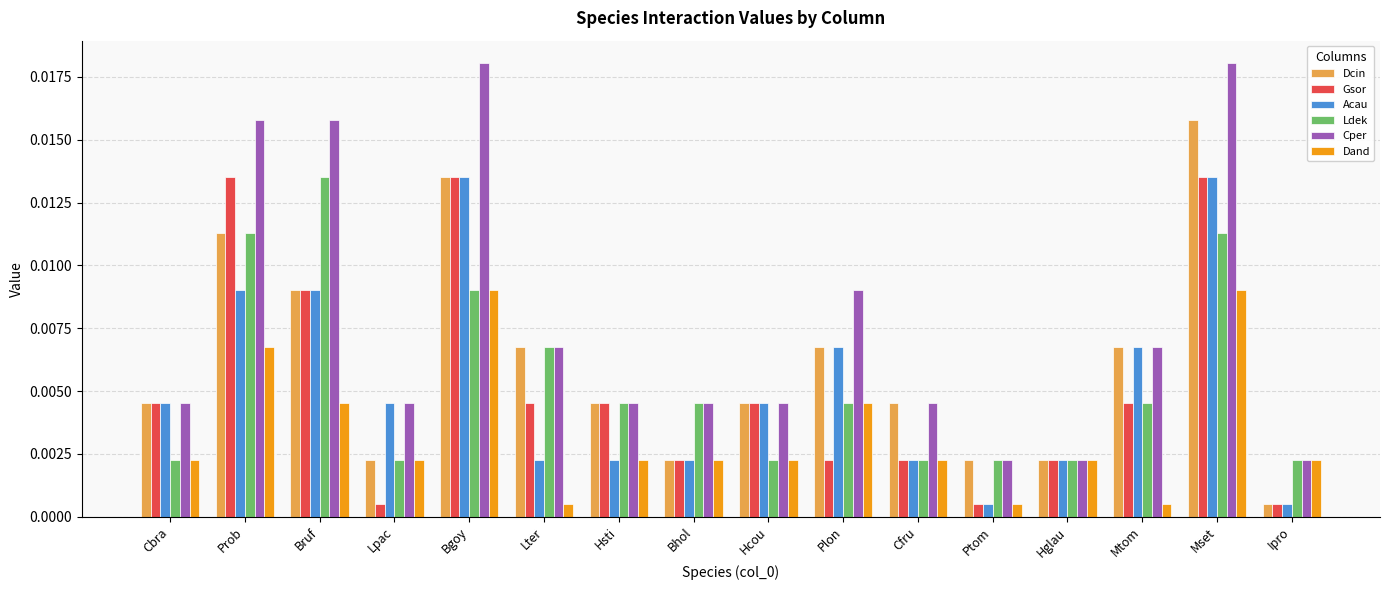

At how many categories does at least one series exceed 0?

16